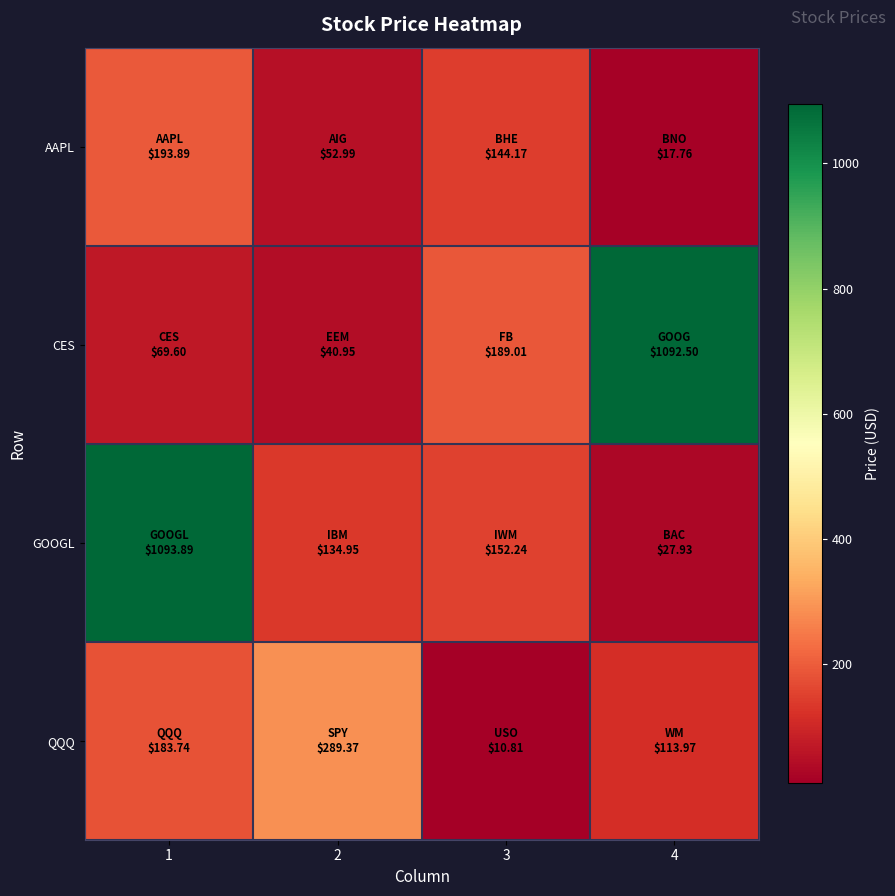

Which series has the largest total across all categories?

GOOGL